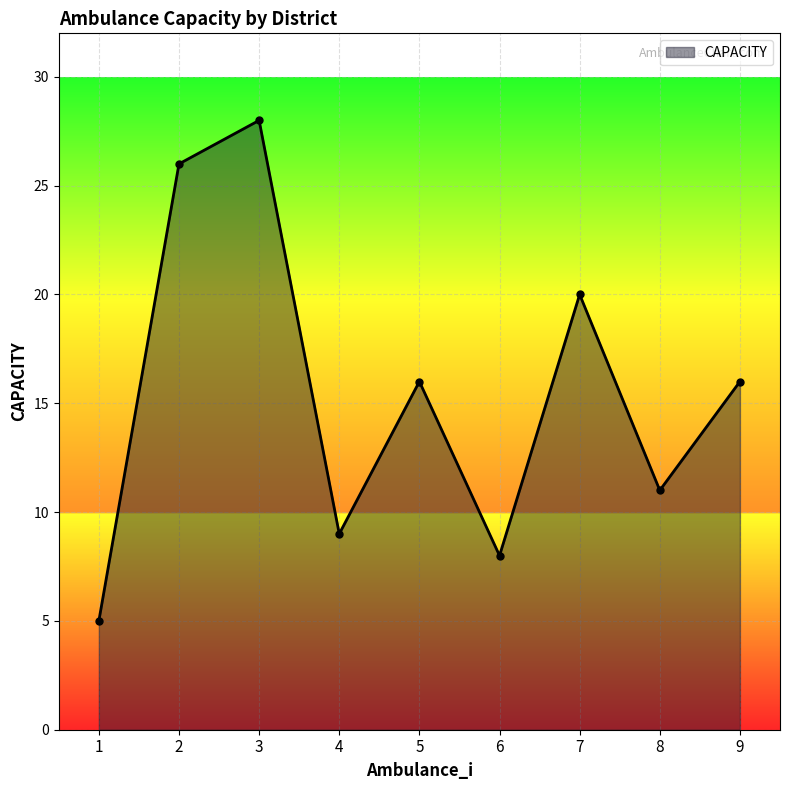

What is the average value?

15